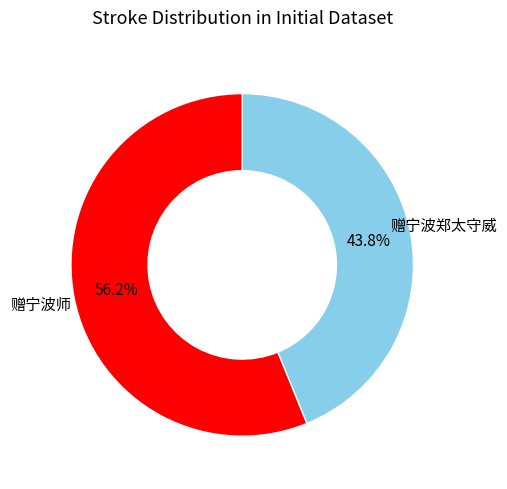

To the nearest percent, what is the average slice percentage?

50%